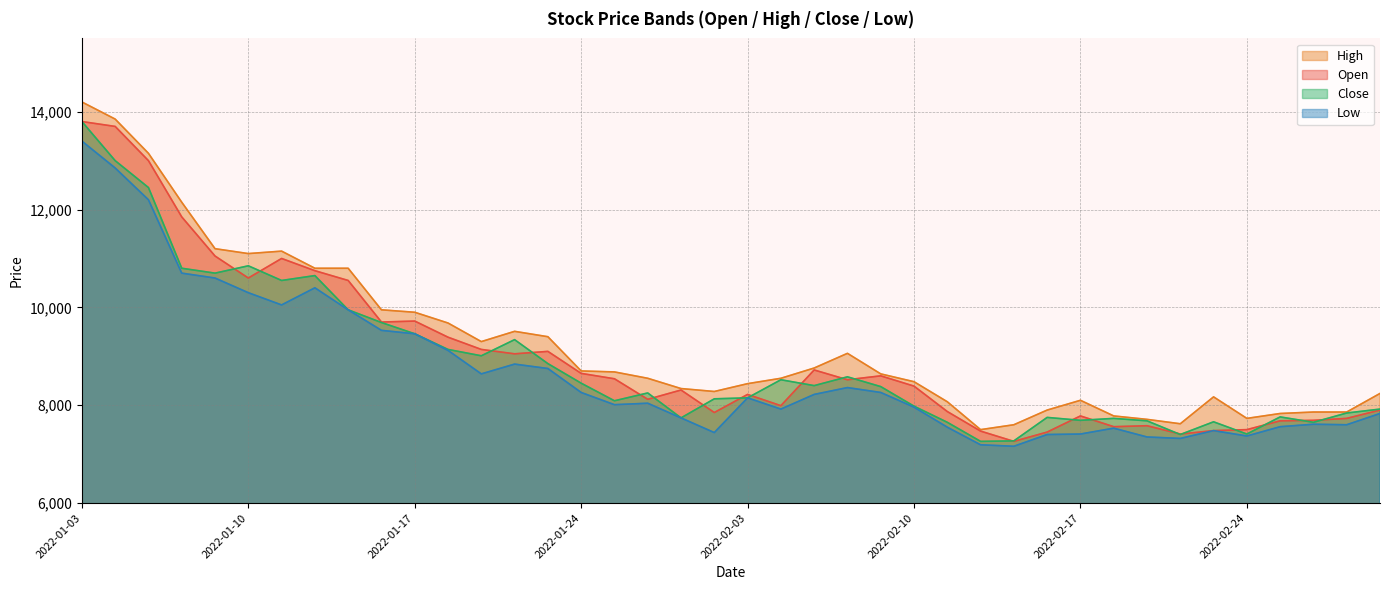

At how many categories does at least one series exceed 13925?

1